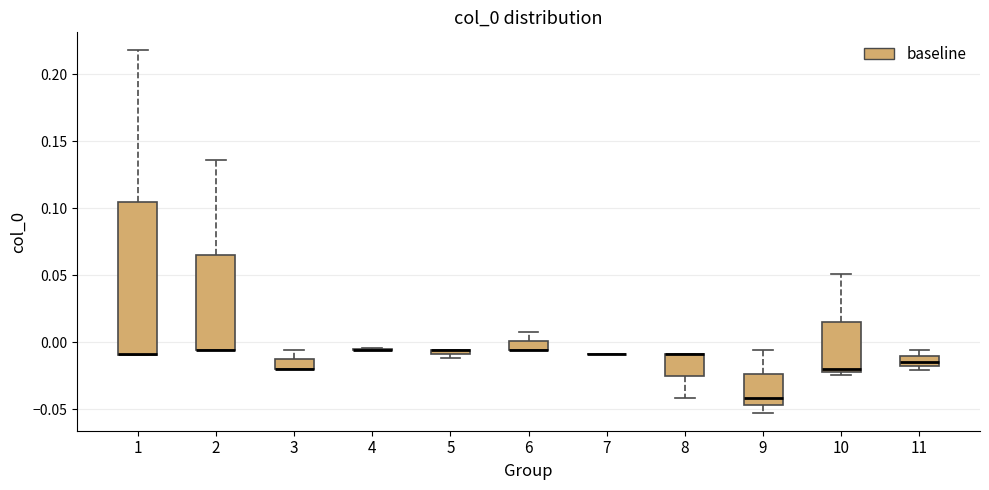

Which box is the tallest, from its lower edge to its upper edge?

1